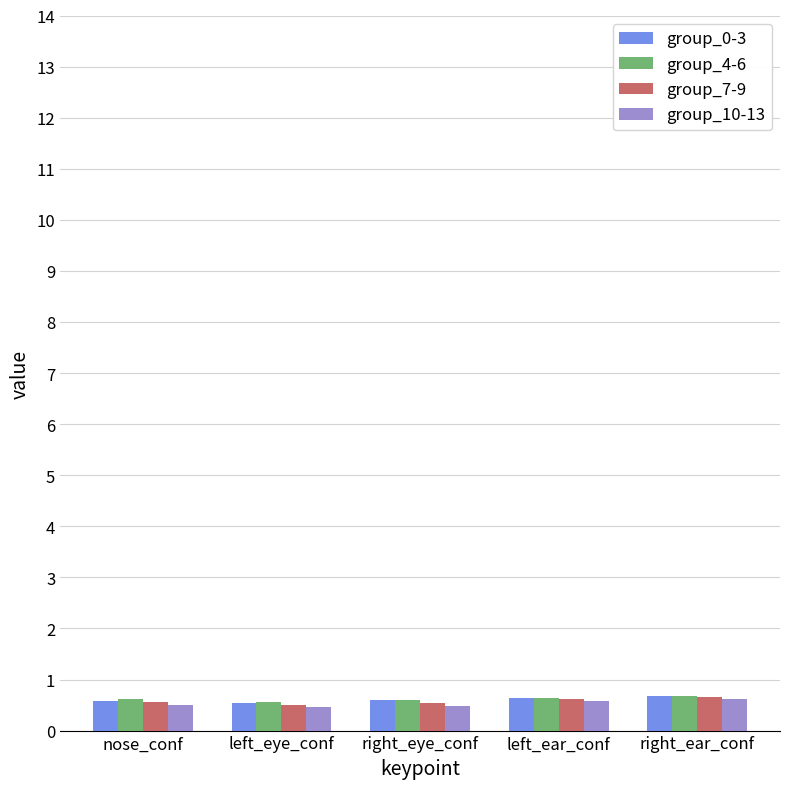

What is the total value across all series at nose_conf?

2.2